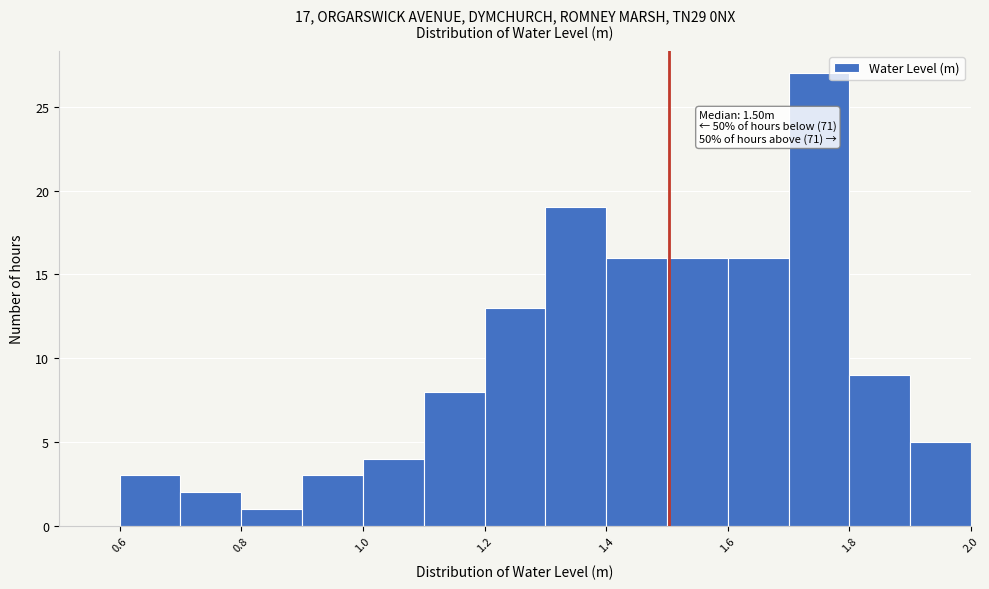

Over which range of the x-axis is the bar tallest?

1.7 to 1.8